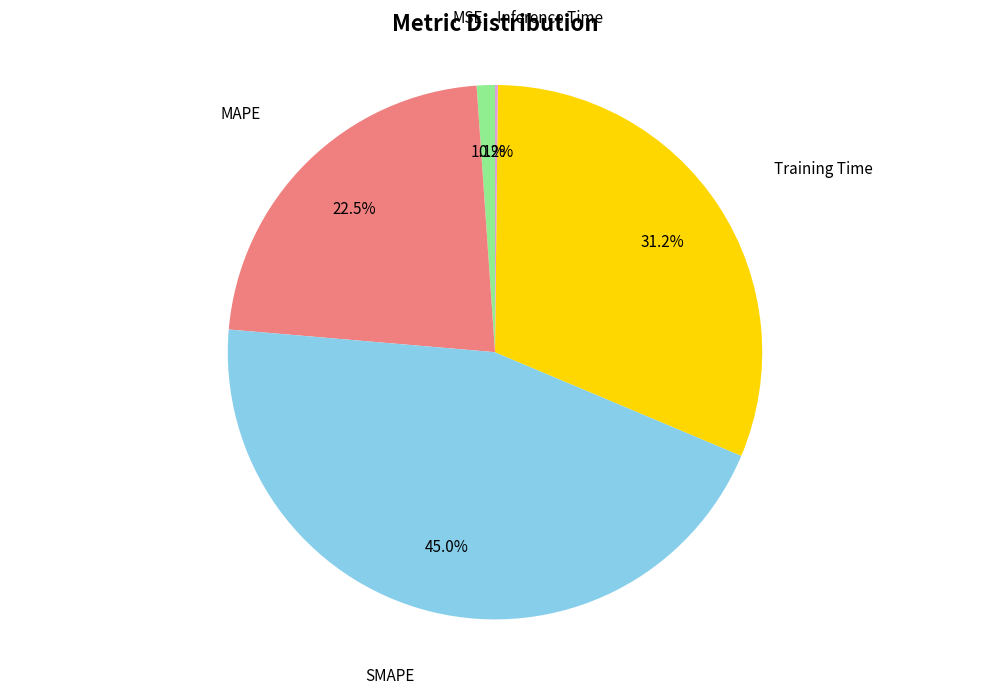

Is there a majority slice in this chart?

No